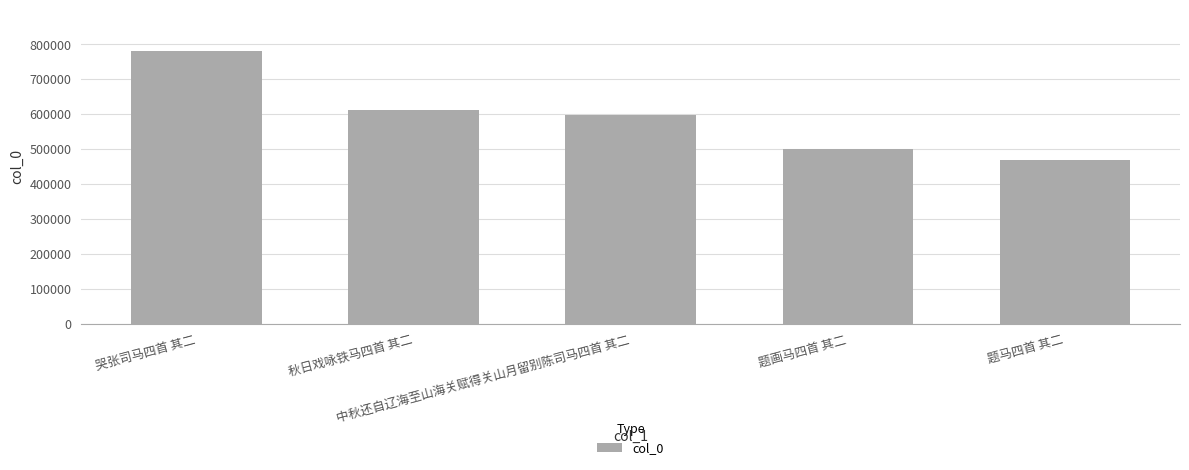

What is the difference between the values at 题画马四首 其二 and 哭张司马四首 其二?

279750